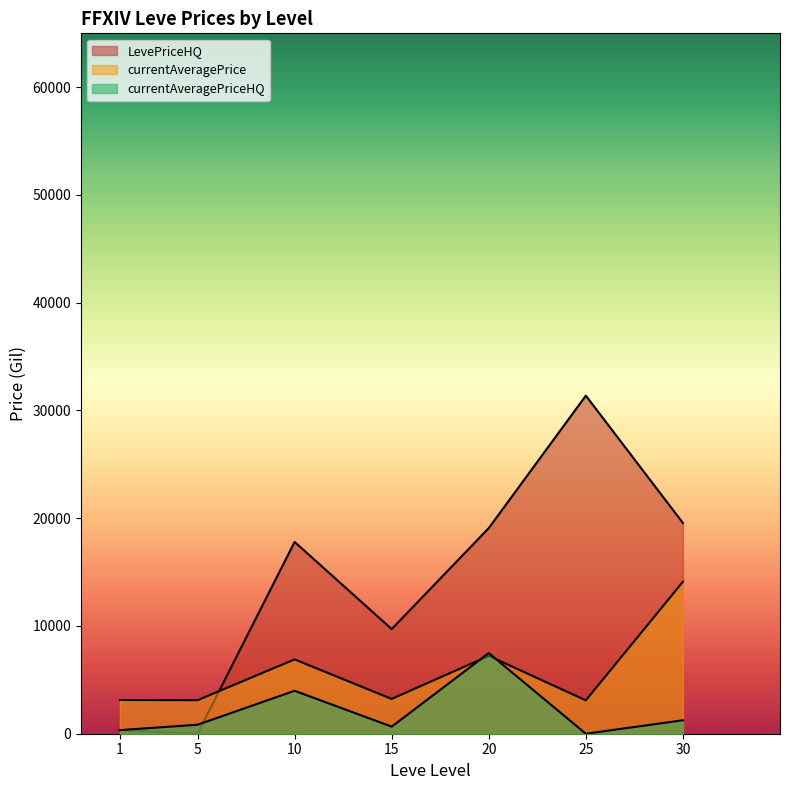

Which category has the highest value across all series?

25